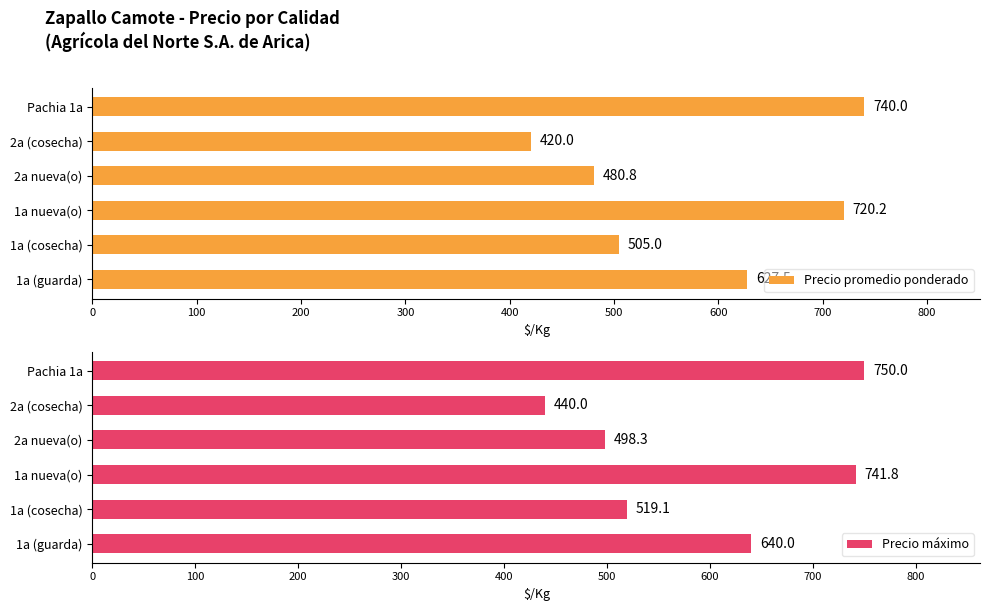

What are all the series names shown in the legend?

Precio promedio ponderado, Precio máximo